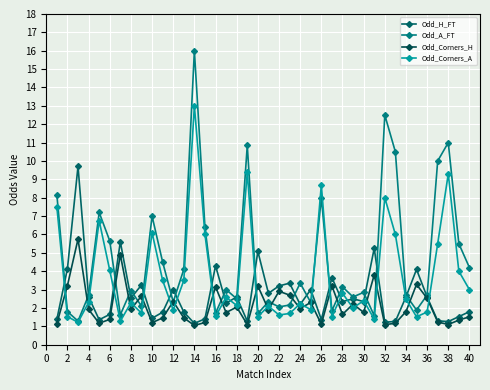

Count the number of data series in this chart.

4